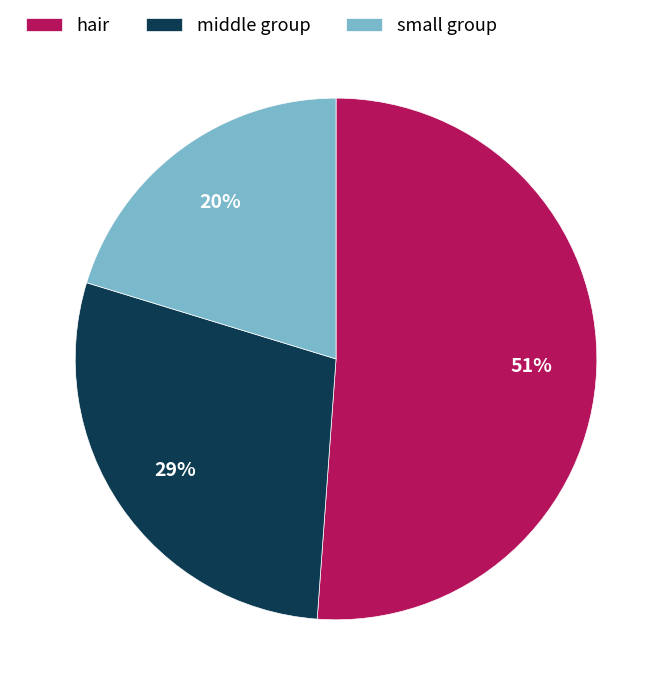

To the nearest percent, what is the average slice percentage?

33%